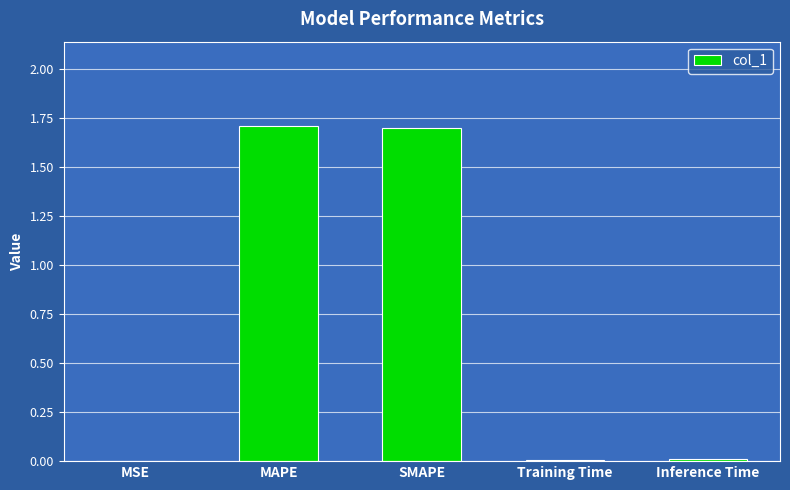

Between SMAPE and Inference Time, which is larger?

SMAPE